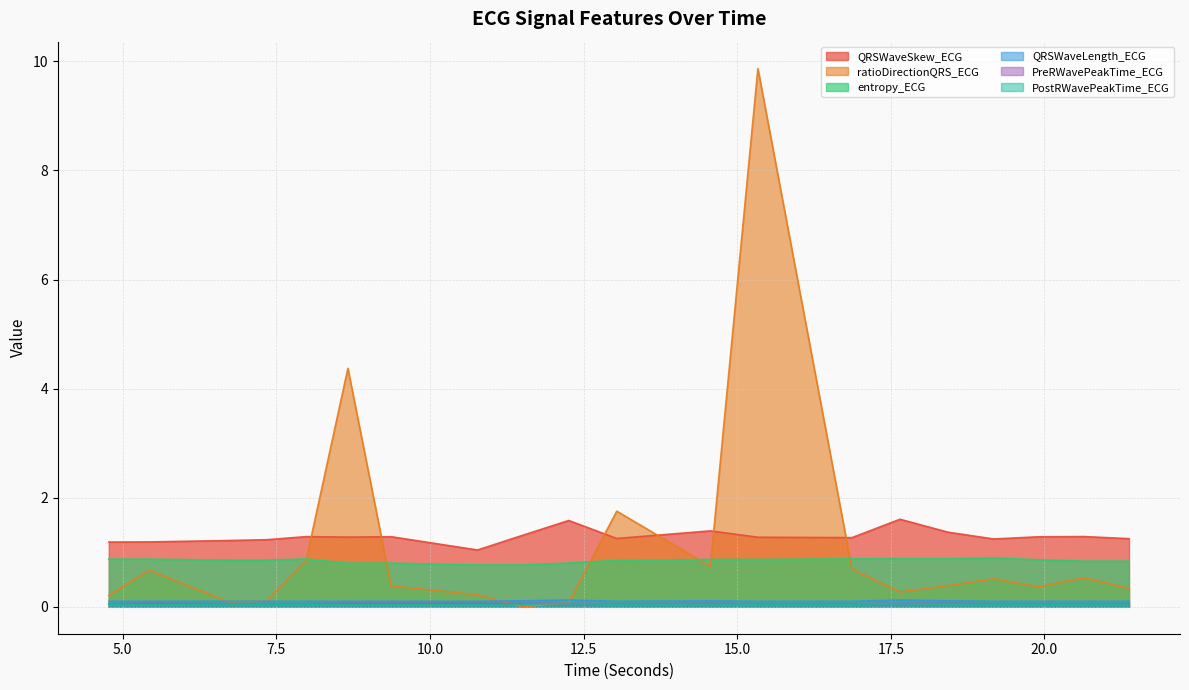

The value of PreRWavePeakTime_ECG at 6.71875 is 0.1. True or false?

True